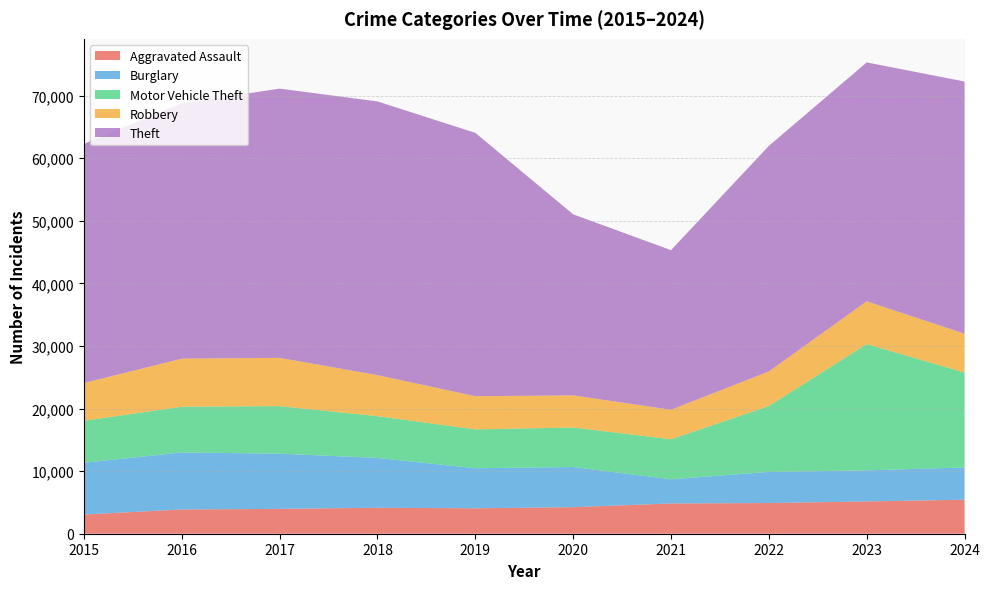

Reading right to left, what are all the values shown in this chart?

Aggravated Assault: 2024=5434	2023=5159	2022=4905	2021=4835	2020=4246	2019=4062	2018=4149	2017=3971	2016=3873	2015=3069
Burglary: 2024=5155	2023=4966	2022=4971	2021=3864	2020=6413	2019=6402	2018=7959	2017=8822	2016=9110	2015=8267
Motor Vehicle Theft: 2024=15160	2023=20175	2022=10514	2021=6390	2020=6311	2019=6207	2018=6676	2017=7592	2016=7305	2015=6706
Robbery: 2024=6213	2023=6832	2022=5532	2021=4721	2020=5133	2019=5306	2018=6555	2017=7715	2016=7686	2015=6030
Theft: 2024=40288	2023=38170	2022=36042	2021=25496	2020=28929	2019=42069	2018=43730	2017=43014	2016=40778	2015=38217